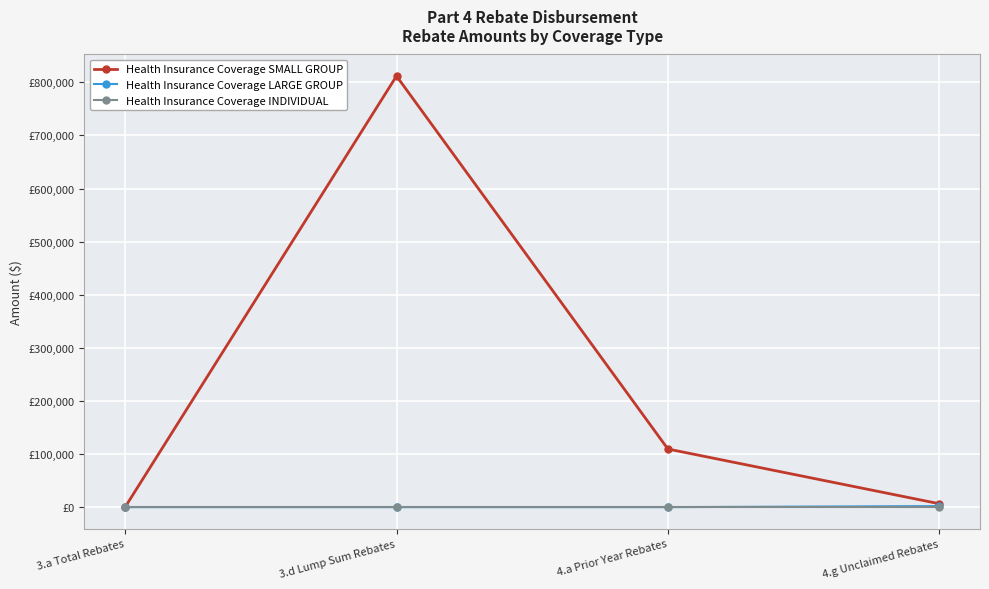

True or false: Health Insurance Coverage LARGE GROUP and Health Insurance Coverage INDIVIDUAL intersect in this chart.

False